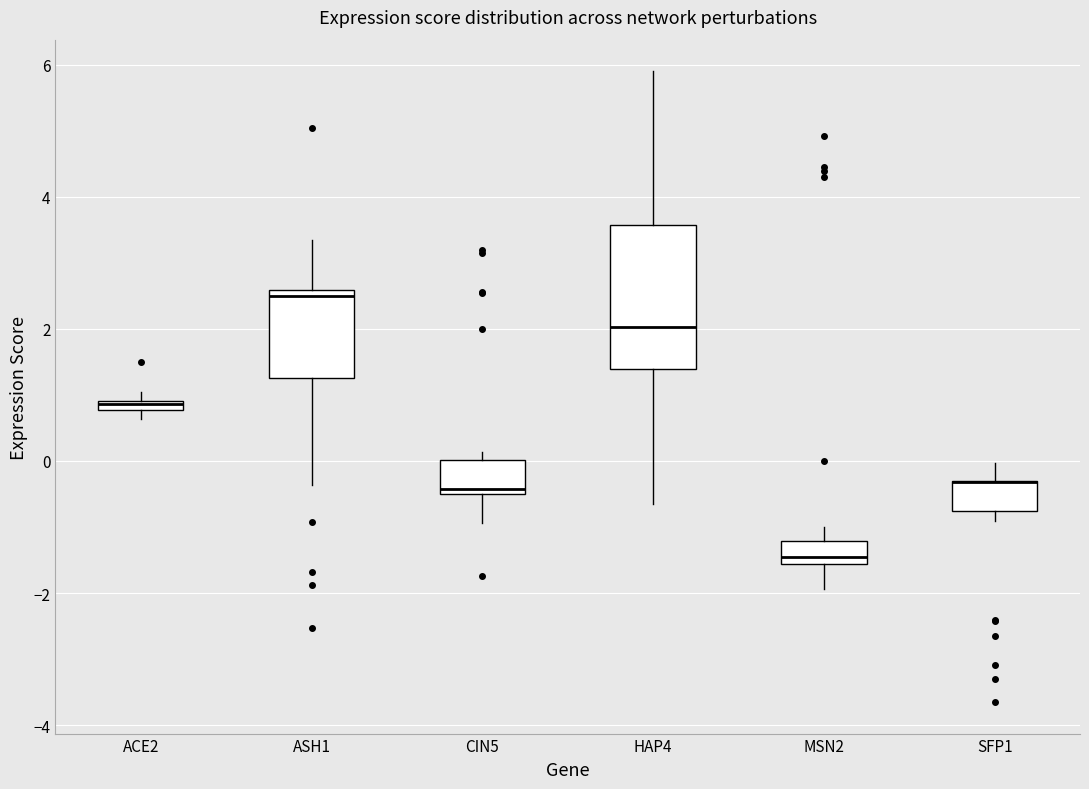

Where does the lower whisker of the box for CIN5 end on the y-axis? The values are not printed on the chart, so give them approximately, as read against the axis.

-1.0